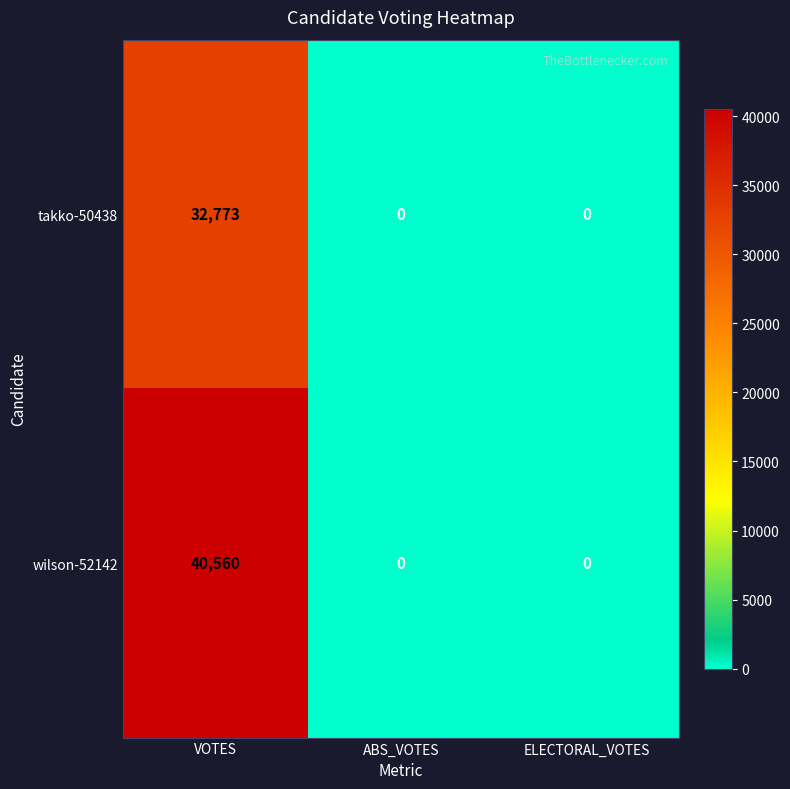

What is the sum of the takko-50438 values at VOTES and ABS_VOTES?

32773